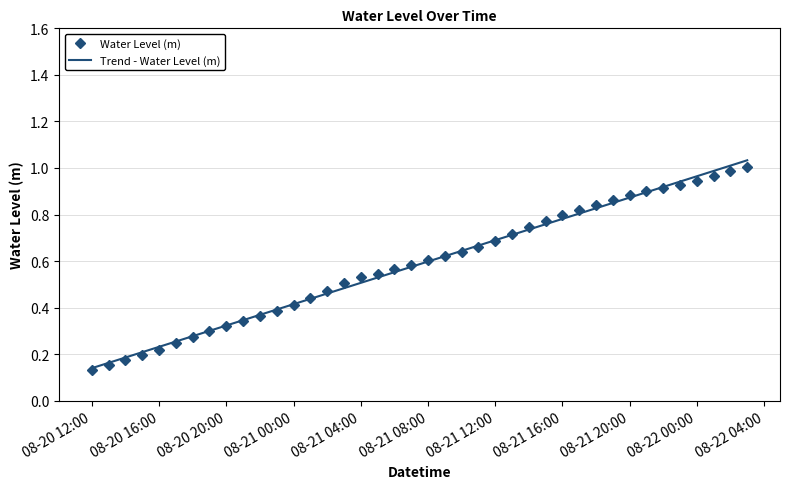

Which series has the largest range (max minus min)?

Trend - Water Level (m)